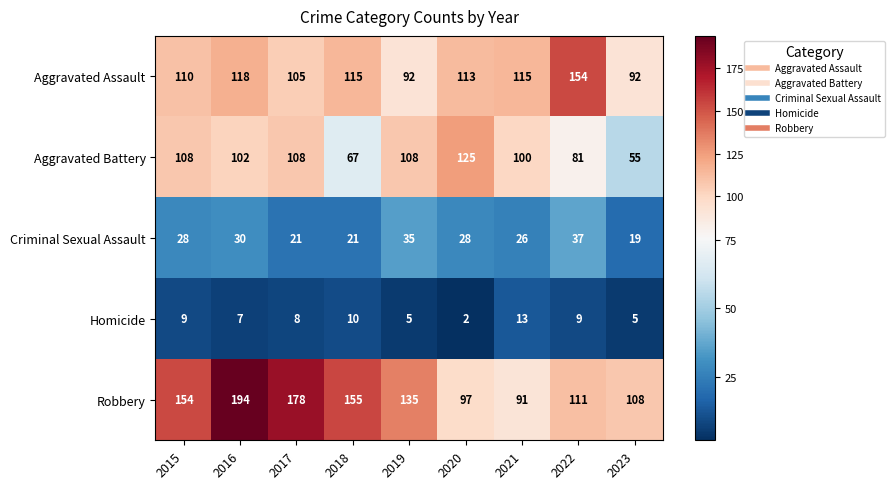

Which series has the largest range (max minus min)?

Robbery